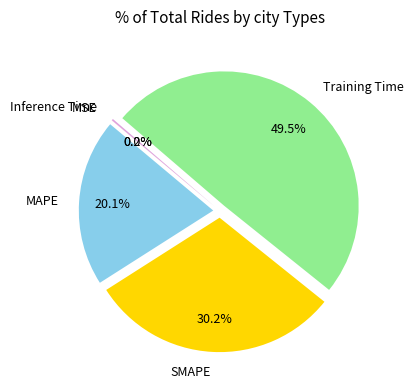

Is MAPE the majority of the pie?

No